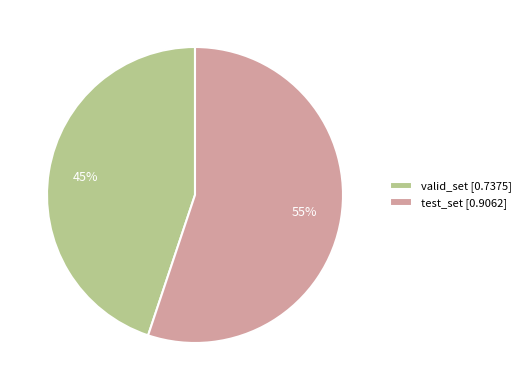

To the nearest percent, what is the difference between the test_set and valid_set slice percentages?

10%